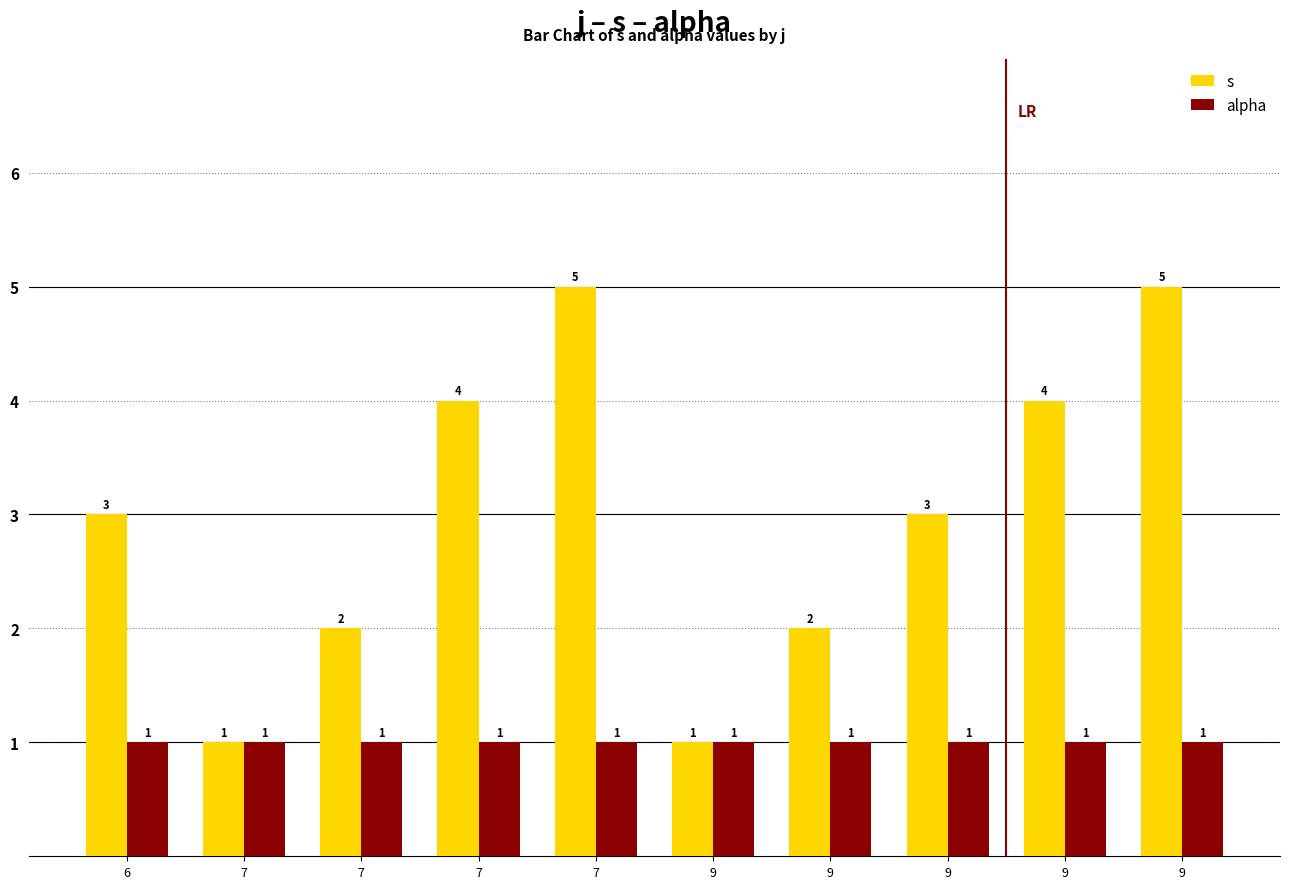

Reading right to left, list all the values displayed in this chart.

s: 9=5	9=4	9=3	9=2	9=1	7=5	7=4	7=2	7=1	6=3
alpha: 9=1	9=1	9=1	9=1	9=1	7=1	7=1	7=1	7=1	6=1